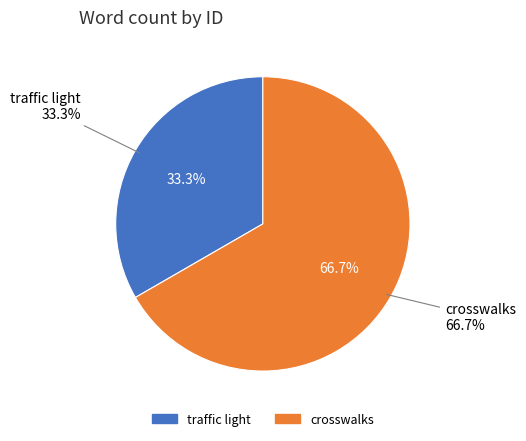

What is the largest slice in the pie chart?

crosswalks